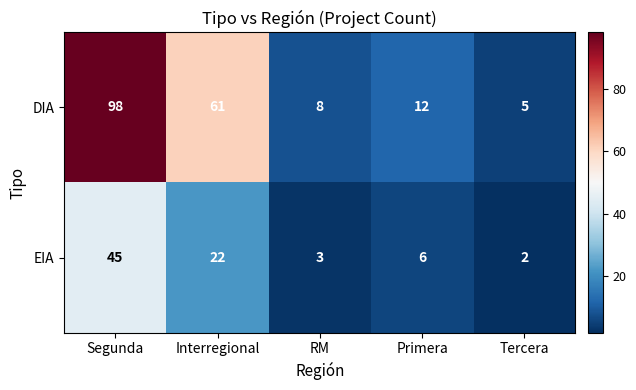

What is the total value across all series at RM?

11